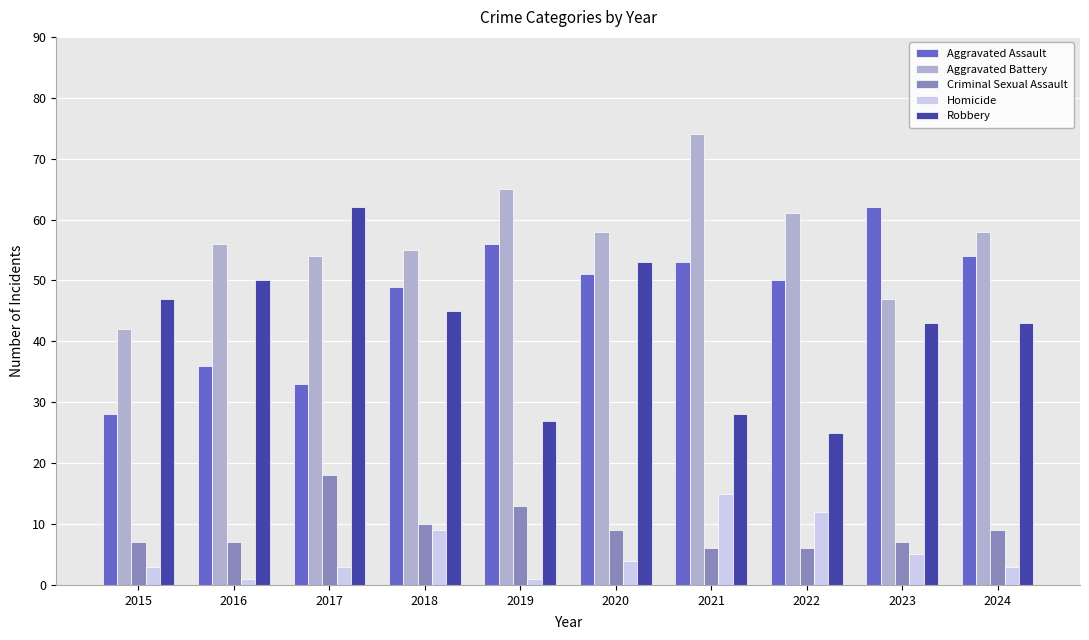

Reading left to right, list all the values displayed in this chart.

Aggravated Assault: 2015=28	2016=36	2017=33	2018=49	2019=56	2020=51	2021=53	2022=50	2023=62	2024=54
Aggravated Battery: 2015=42	2016=56	2017=54	2018=55	2019=65	2020=58	2021=74	2022=61	2023=47	2024=58
Criminal Sexual Assault: 2015=7	2016=7	2017=18	2018=10	2019=13	2020=9	2021=6	2022=6	2023=7	2024=9
Homicide: 2015=3	2016=1	2017=3	2018=9	2019=1	2020=4	2021=15	2022=12	2023=5	2024=3
Robbery: 2015=47	2016=50	2017=62	2018=45	2019=27	2020=53	2021=28	2022=25	2023=43	2024=43